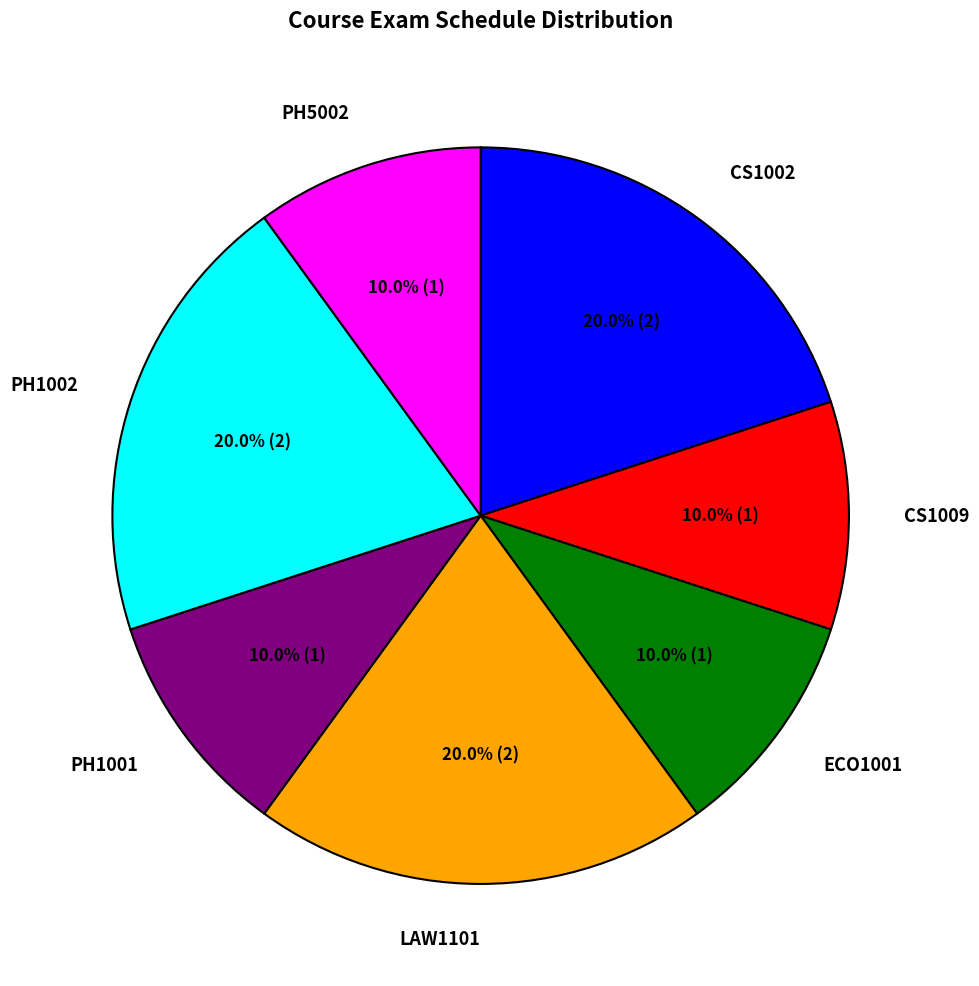

Which has a higher value, LAW1101 or CS1009?

LAW1101